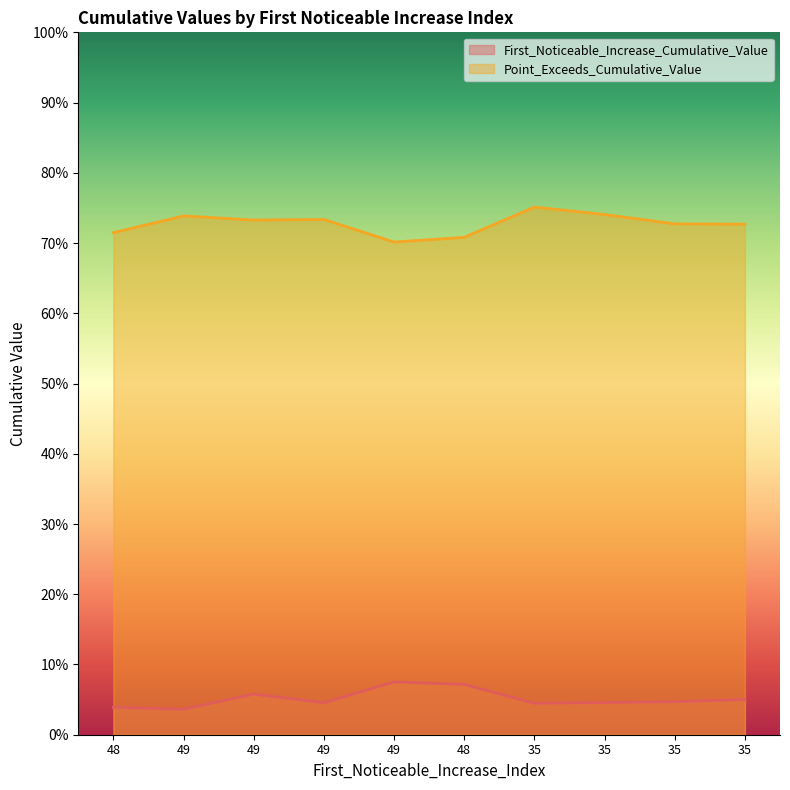

True or false: Point_Exceeds_Cumulative_Value and First_Noticeable_Increase_Cumulative_Value cross at least once.

False